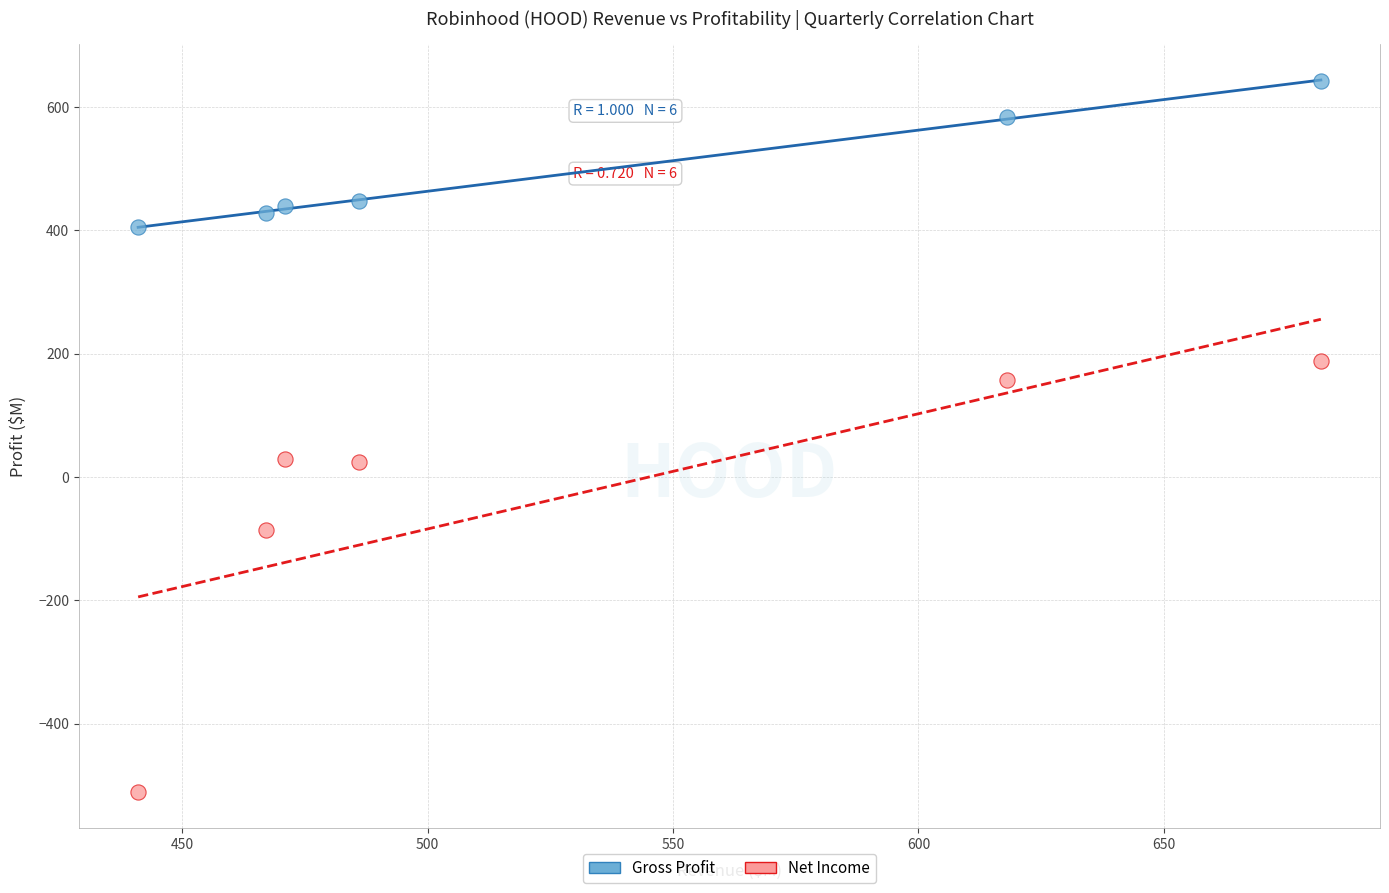

Which series has the largest Y range (max minus min)?

Net Income